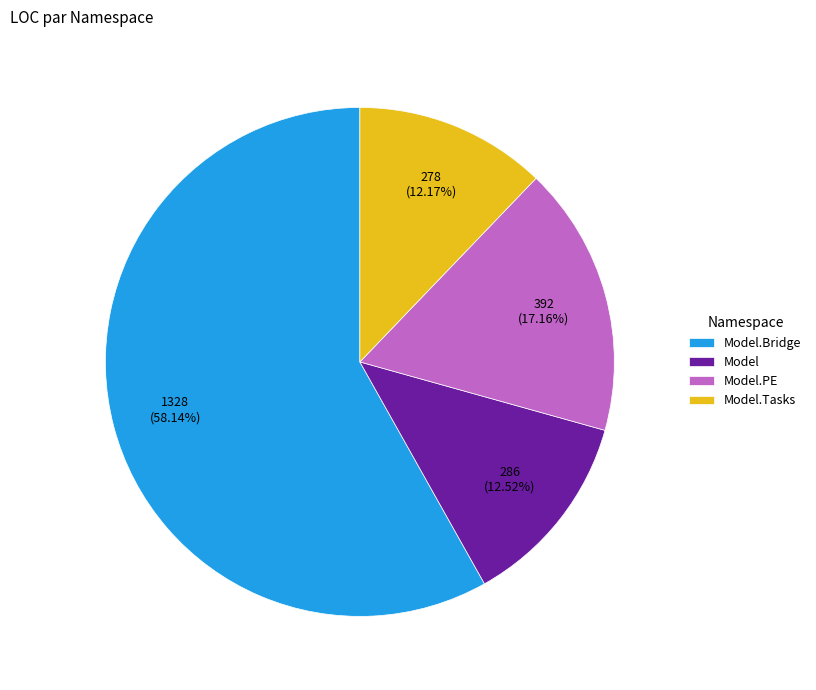

Is there any slice that represents more than half of the pie?

Yes